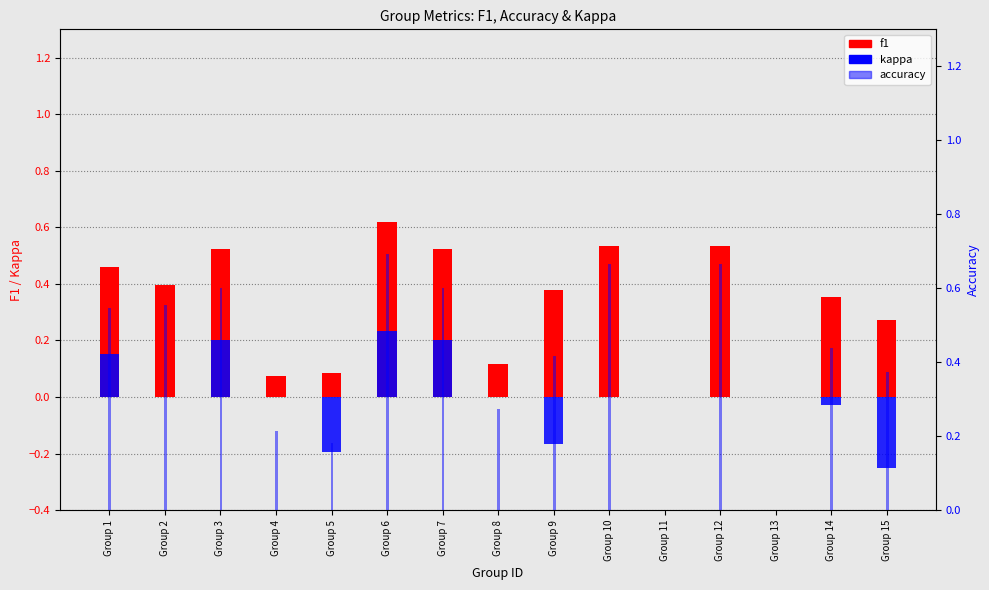

The value of kappa at Group 9 is -0.2. True or false?

True